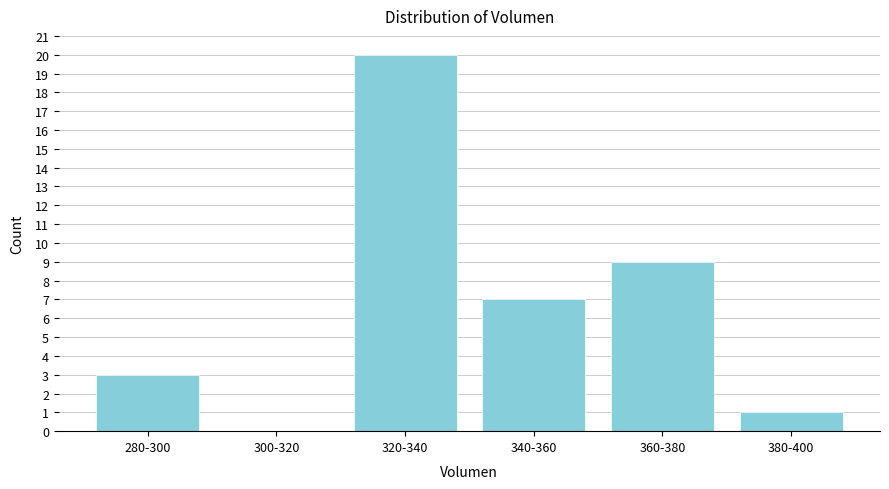

Reading left to right, transcribe all the data shown in this chart.

280-300=3	300-320=0	320-340=20	340-360=7	360-380=9	380-400=1